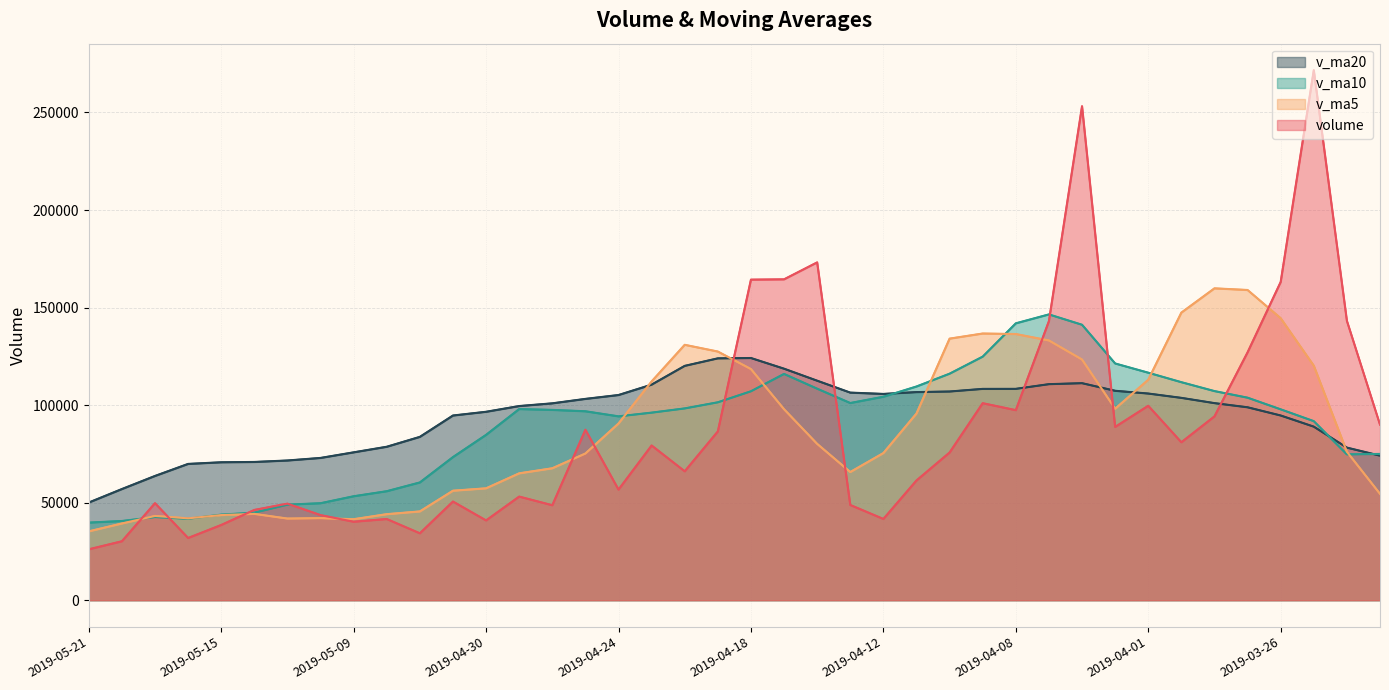

Between 24 and 31, which is larger?

31